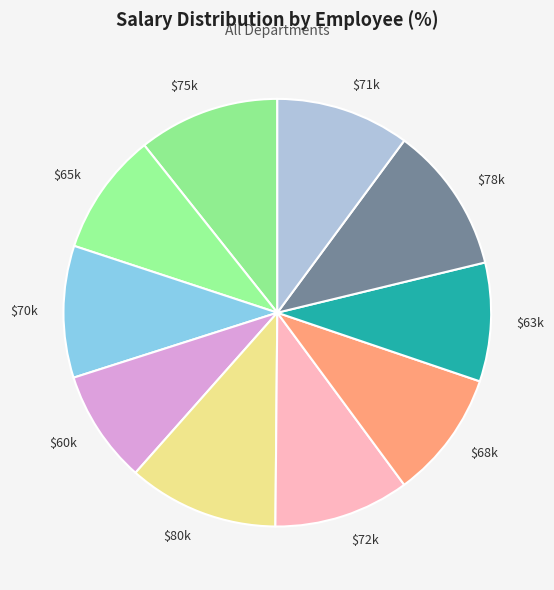

Is it true that $80k is 11% of the pie?

True